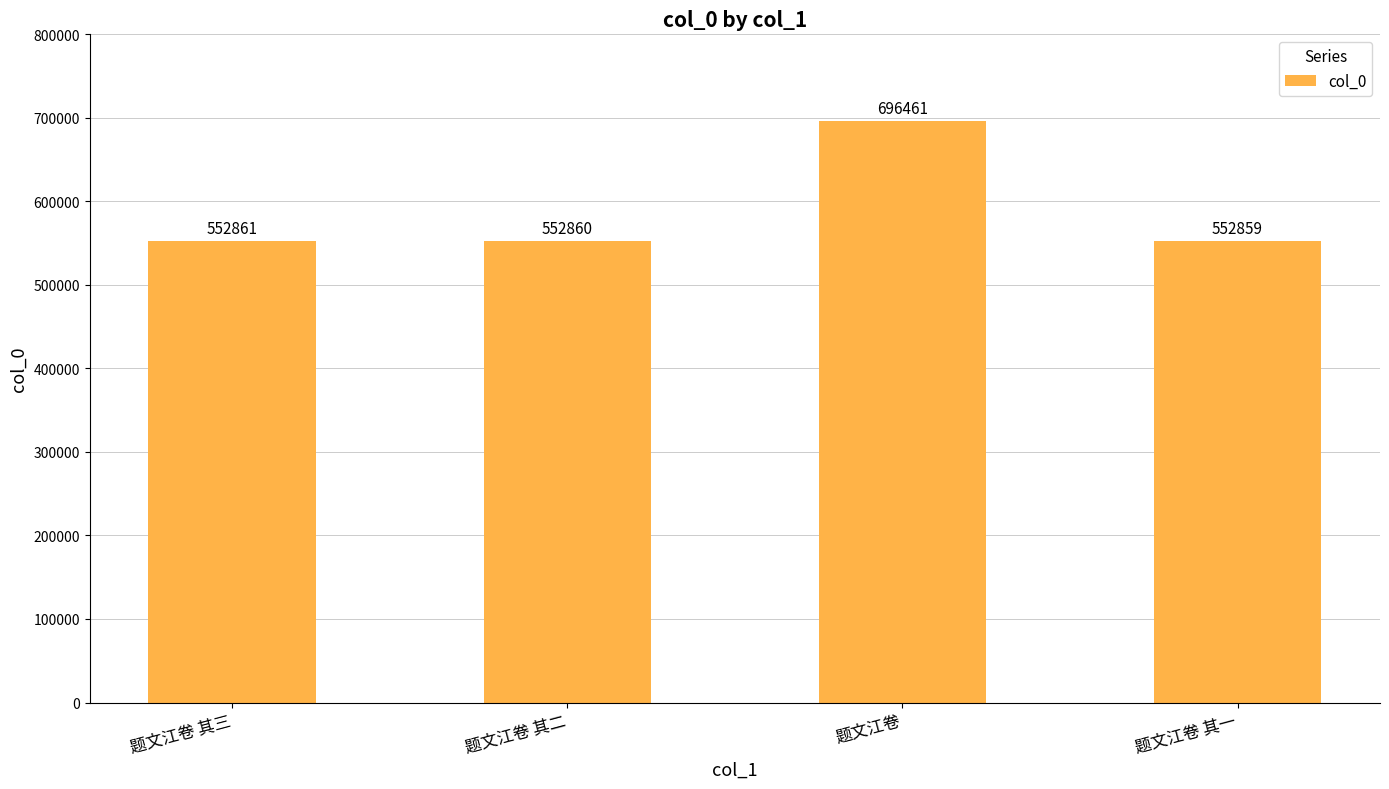

What is the sum of the values at 题文江卷 and 题文江卷 其一?

1249320